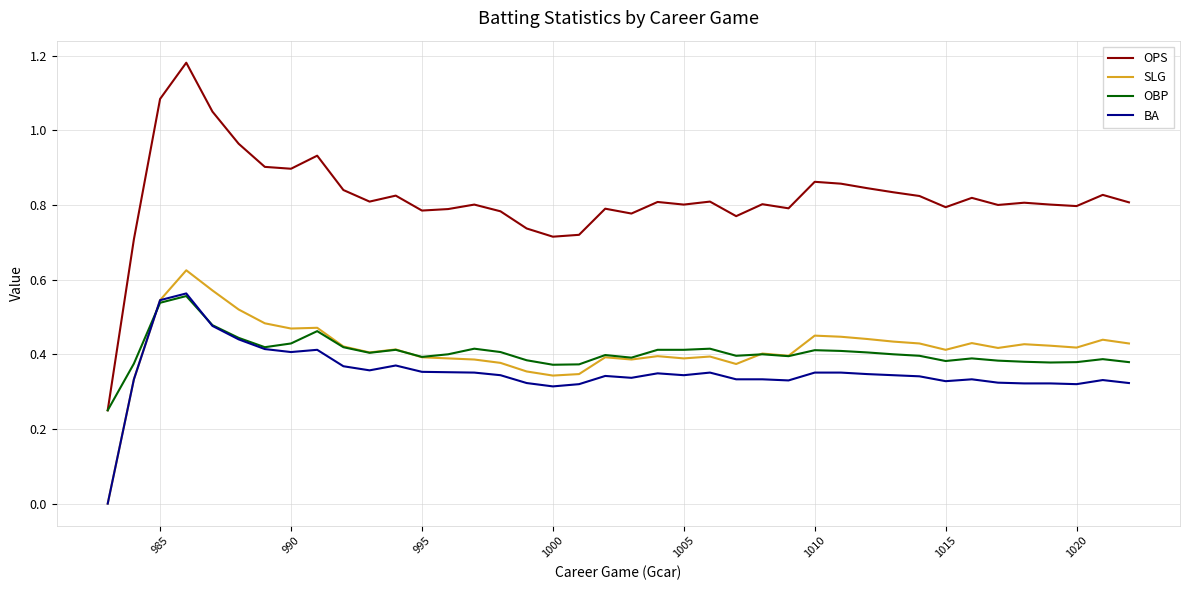

Which series has the largest range (max minus min)?

OPS